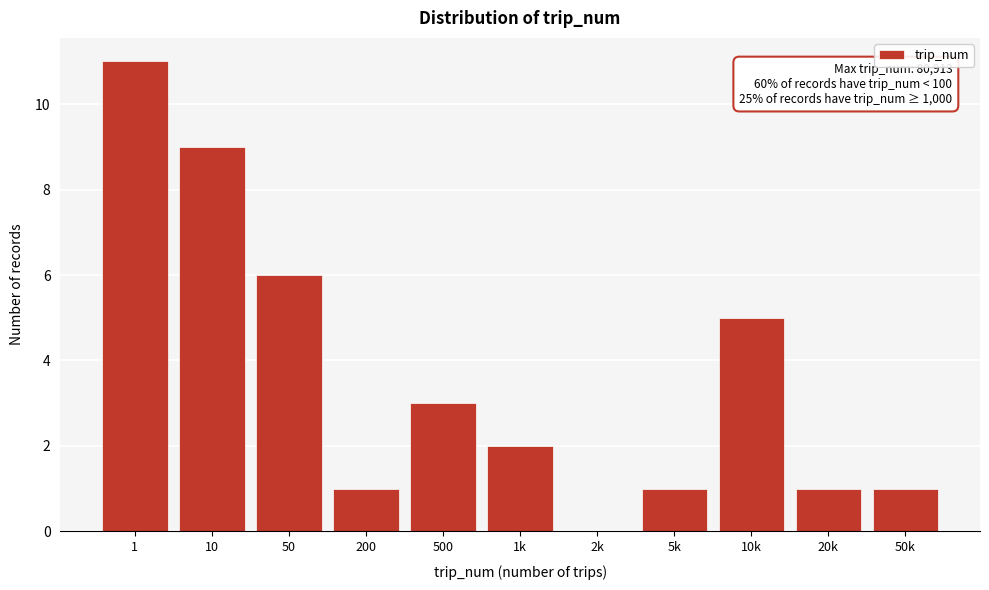

Reading right to left, what are all the values shown in this chart?

50k=1	20k=1	10k=5	5k=1	2k=0	1k=2	500=3	200=1	50=6	10=9	1=11